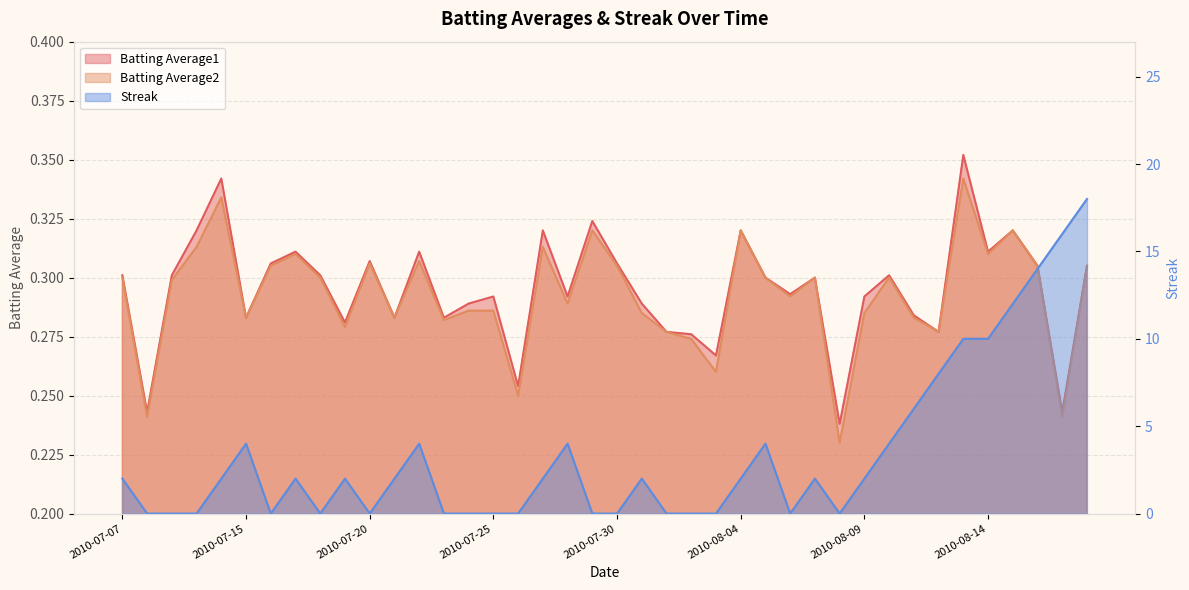

What position from the right is 2010-07-25?

25